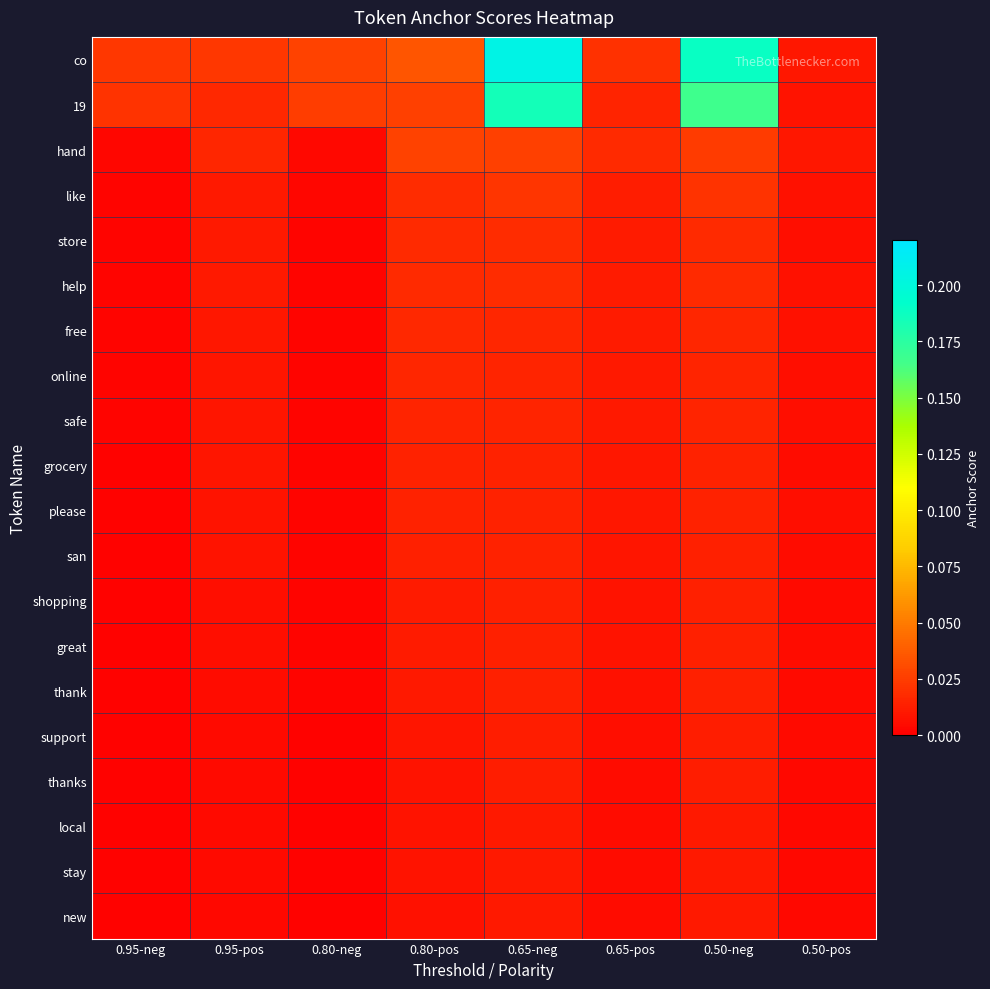

At which category is the sum across all series the highest?

0.65-neg